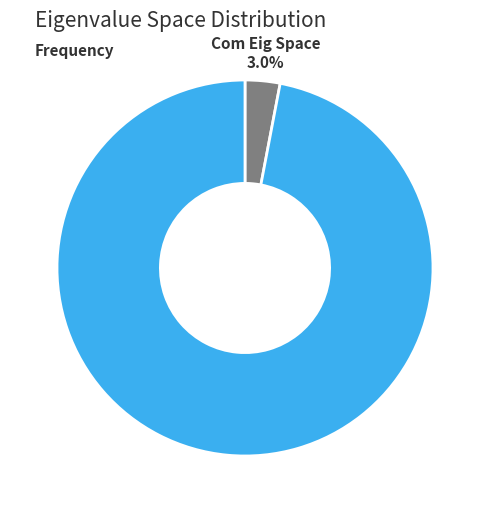

To the nearest percent, what is the average slice percentage?

50%